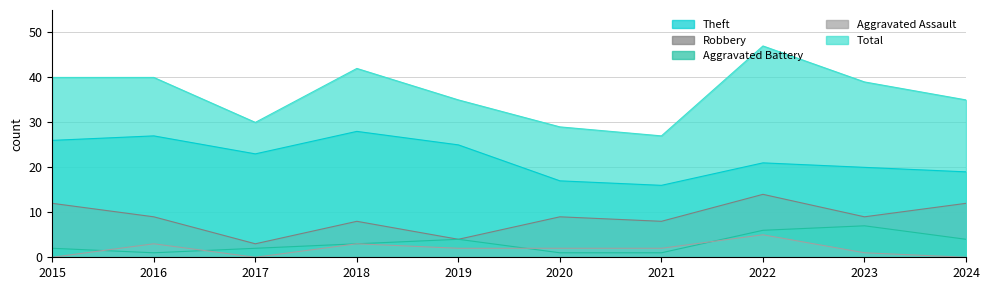

In Theft, how many points are lower than both neighbors (excluding endpoints)?

2